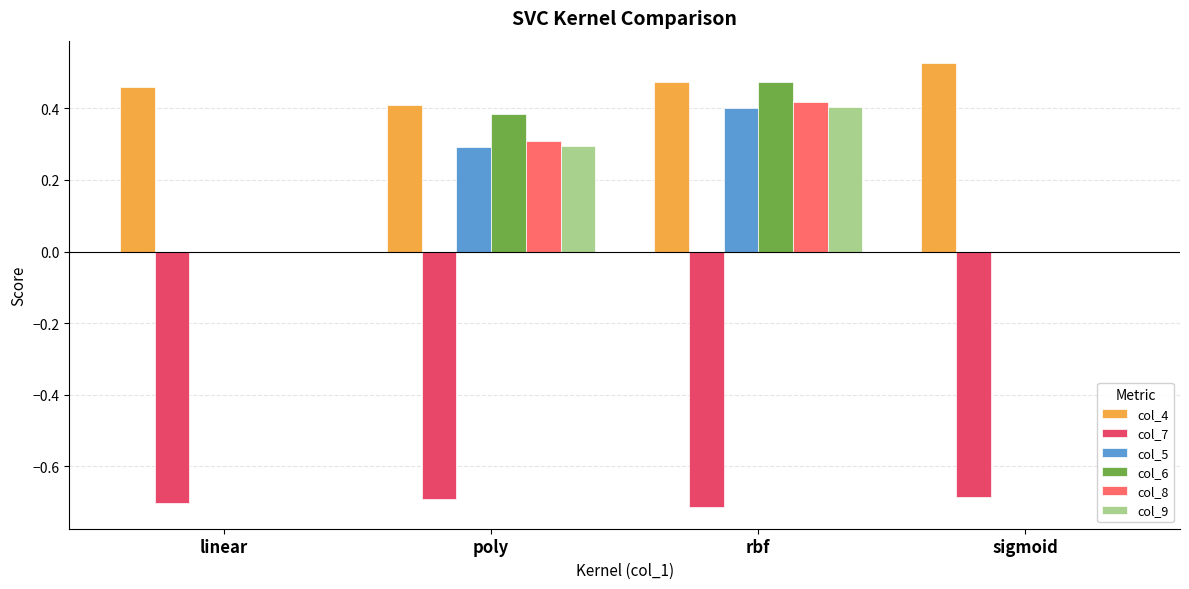

Where is col_4 nearest to the value 0?

poly